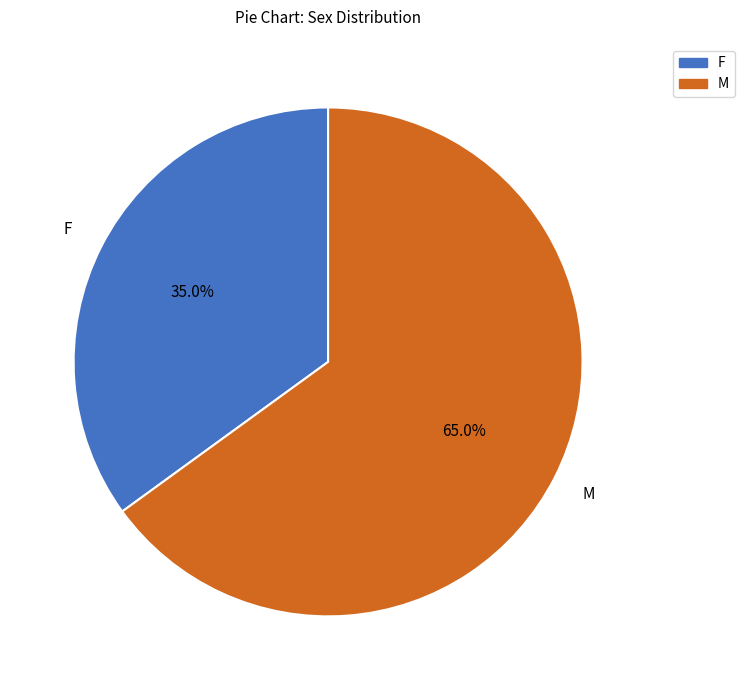

Is there a majority slice in this chart?

Yes